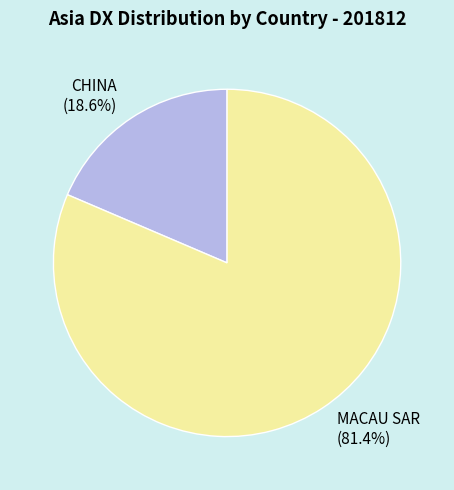

What is the ratio of the value at MACAU SAR (81.4%) to the value at CHINA (18.6%)?

4.4